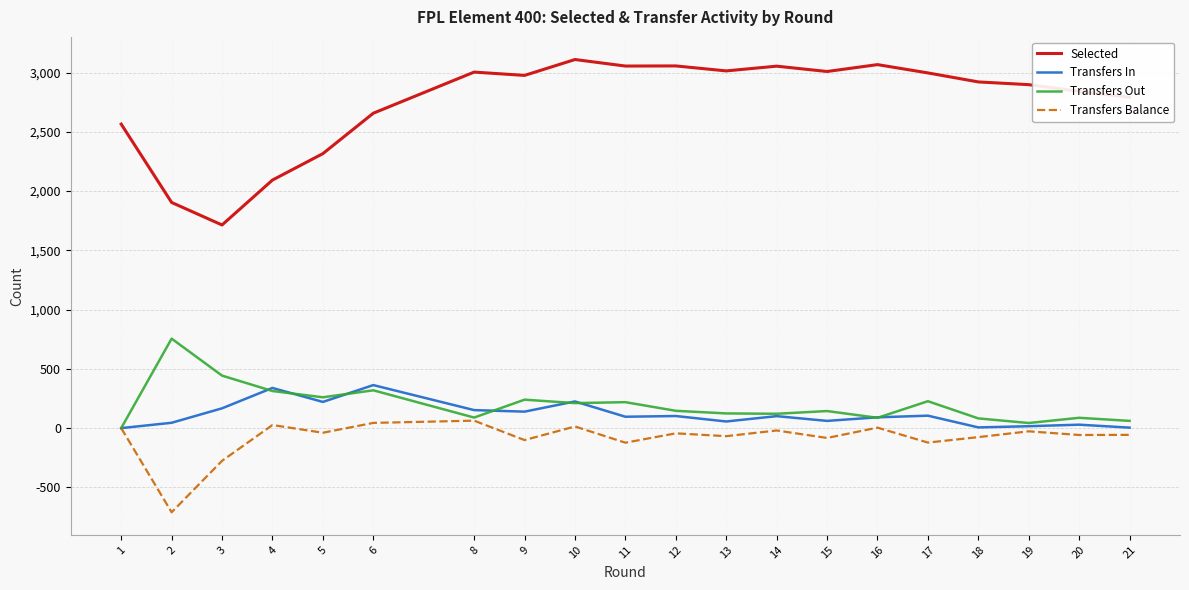

At which label does Selected reach its minimum?

3